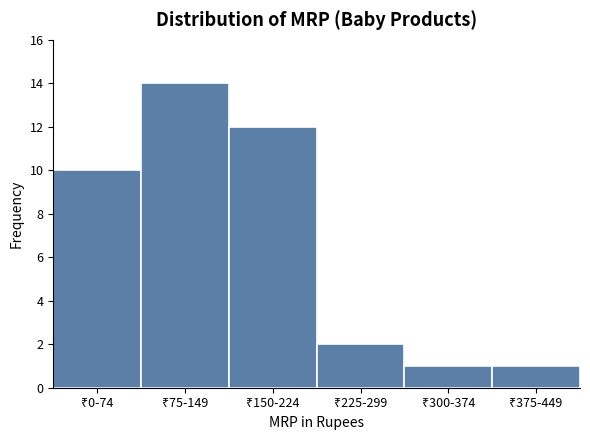

Reading left to right, list all the values displayed in this chart.

10	14	12	2	1	1